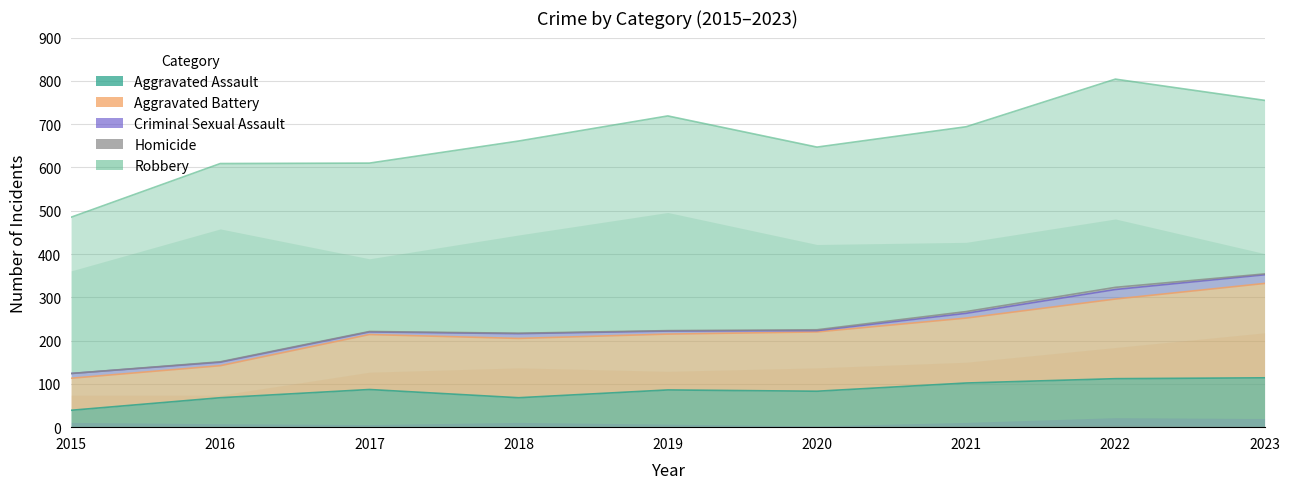

At which label does Criminal Sexual Assault first exceed 11?

2022